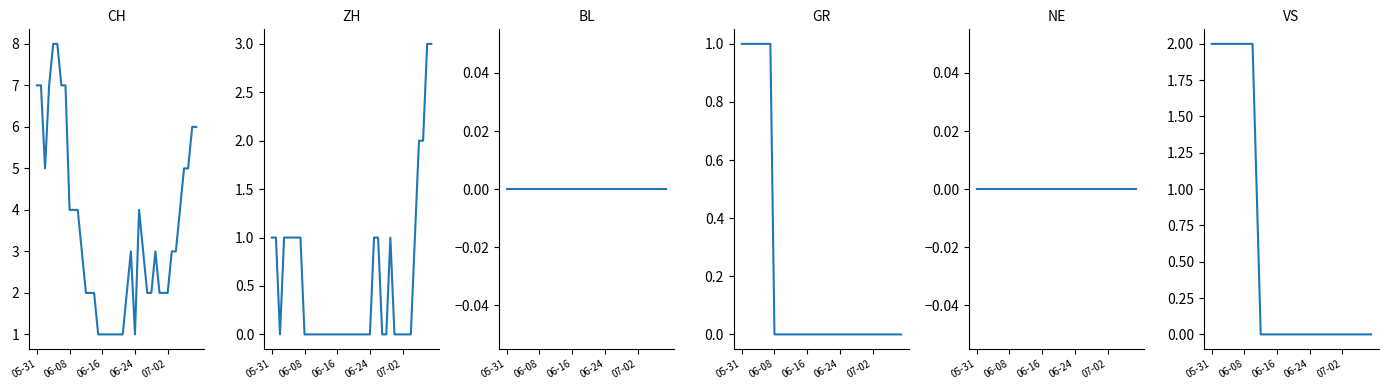

Where is VS nearest to the value 1?

11